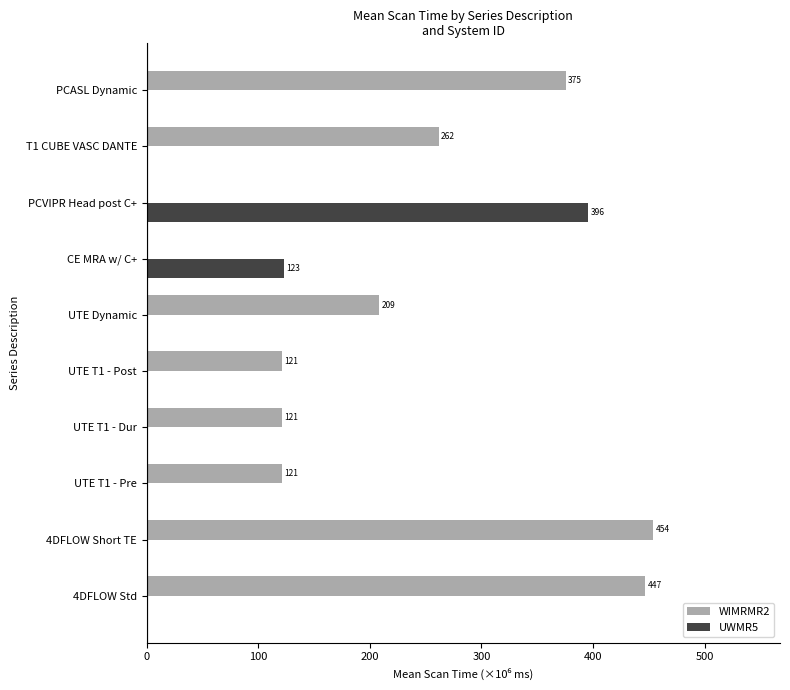

What is the greatest value displayed?

454.0